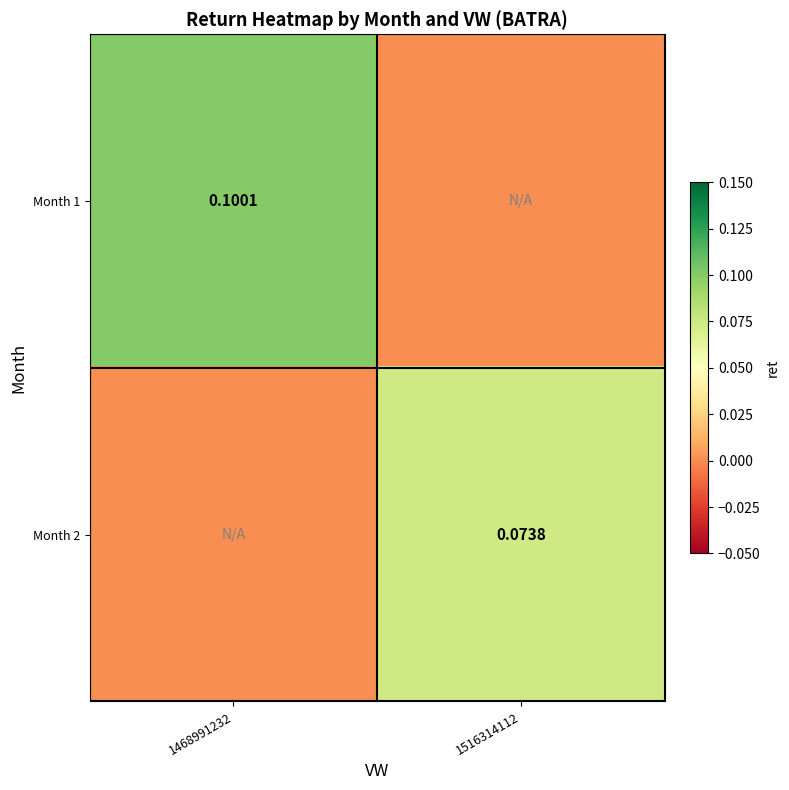

What is the spread (max minus min) of values at 1468991232?

0.1